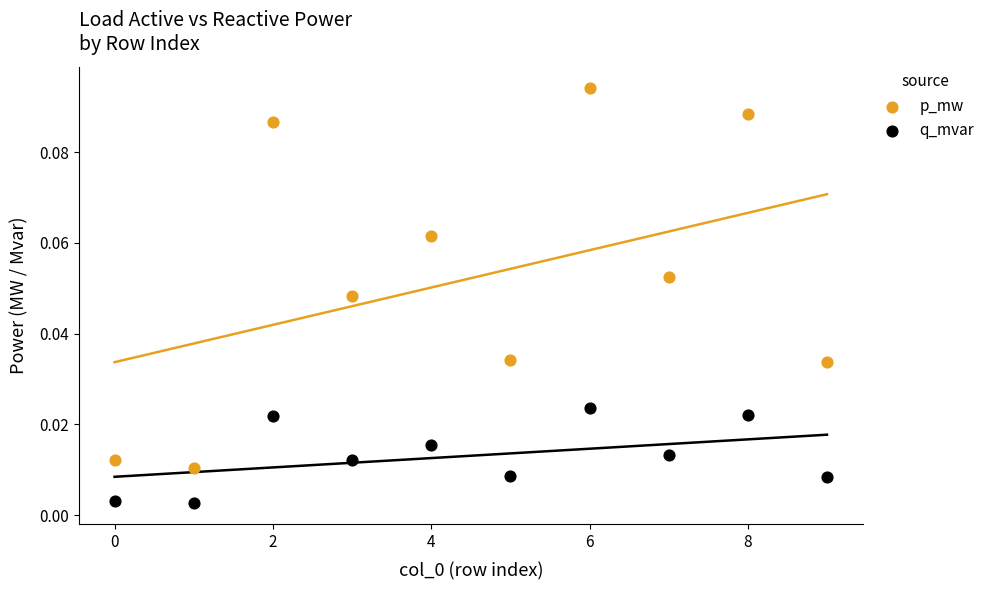

Which series contains the lowest Y value?

q_mvar